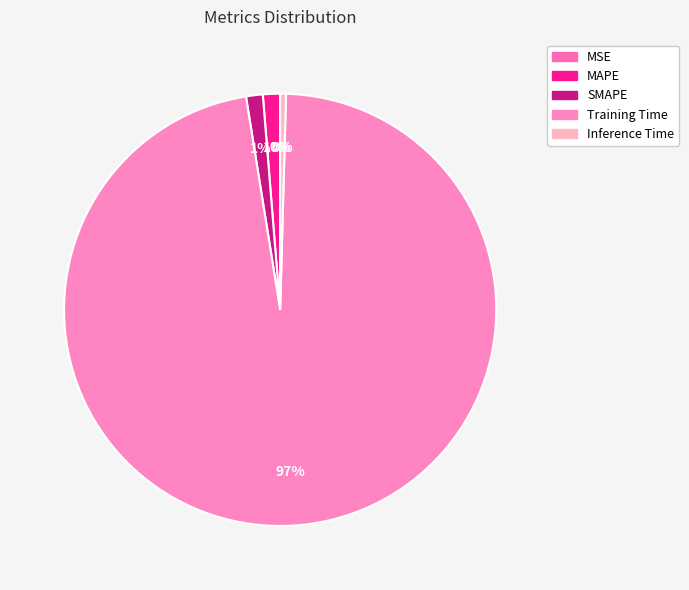

Which has a higher value, Inference Time or Training Time?

Training Time